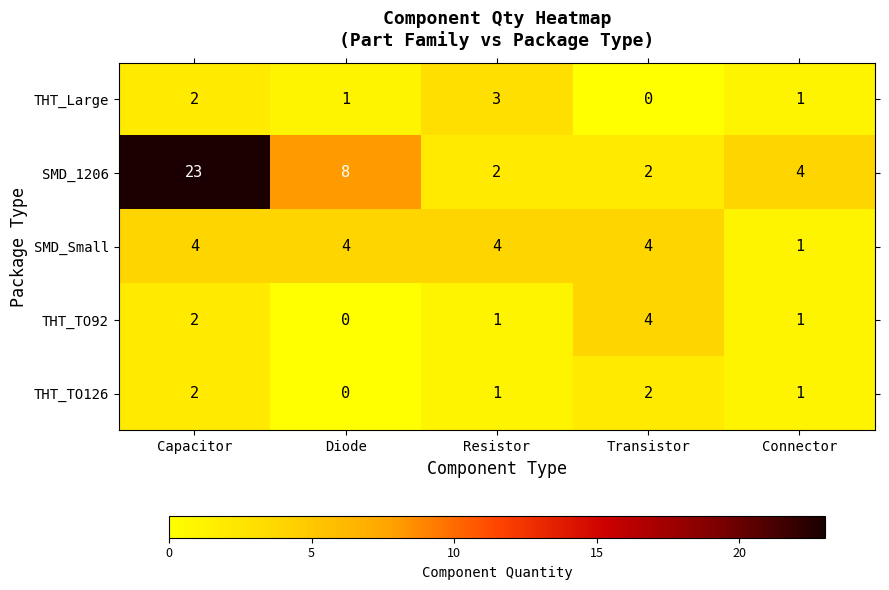

How many series are shown in this chart?

5